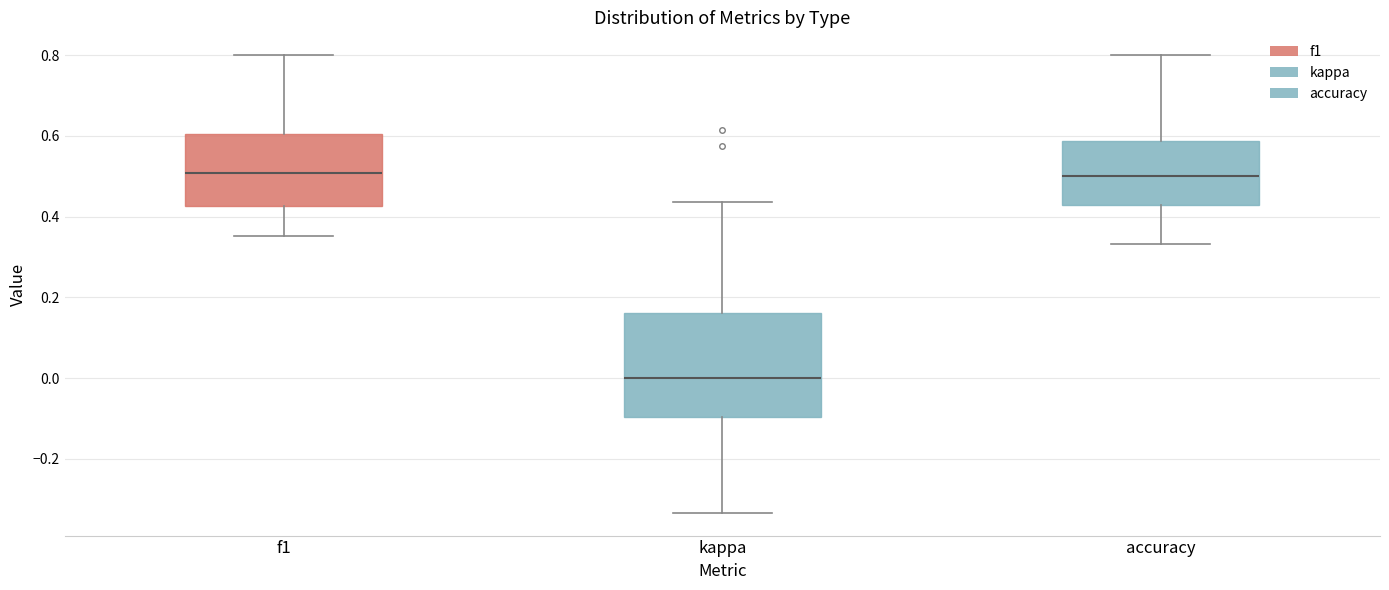

Which box is the tallest, from its lower edge to its upper edge?

kappa